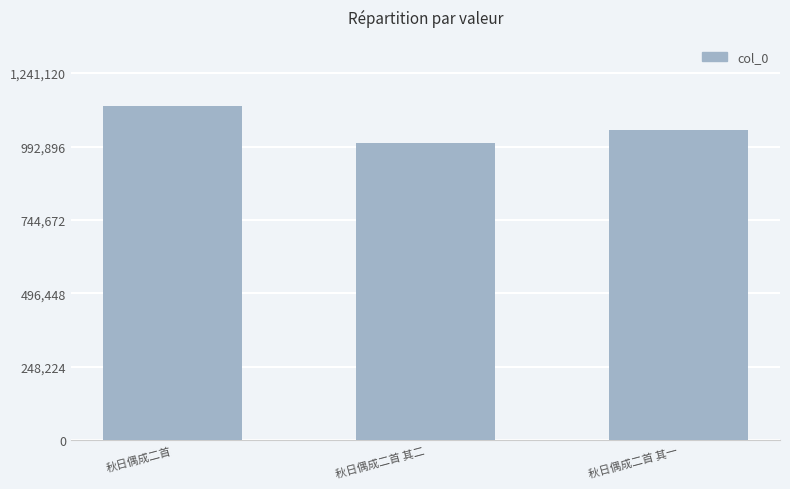

What is the change in value from 秋日偶成二首 to 秋日偶成二首 其二?

-123468